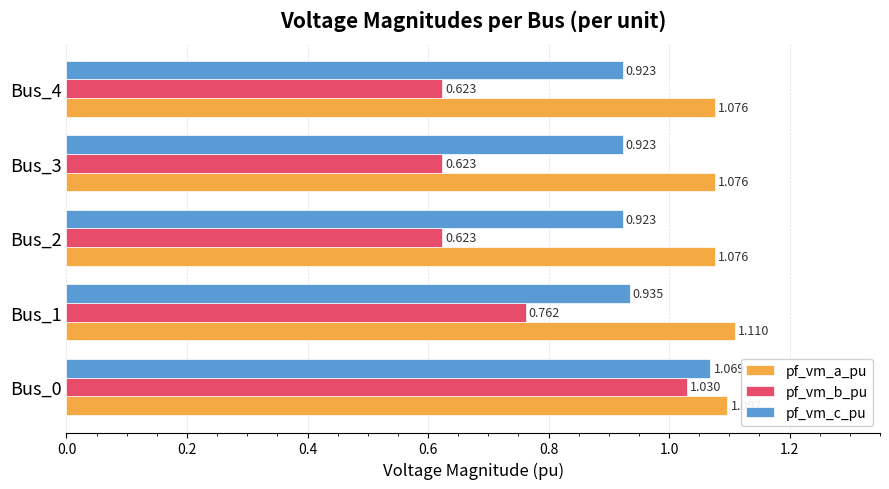

List the series in order of their overall mean, highest first.

pf_vm_a_pu, pf_vm_c_pu, pf_vm_b_pu